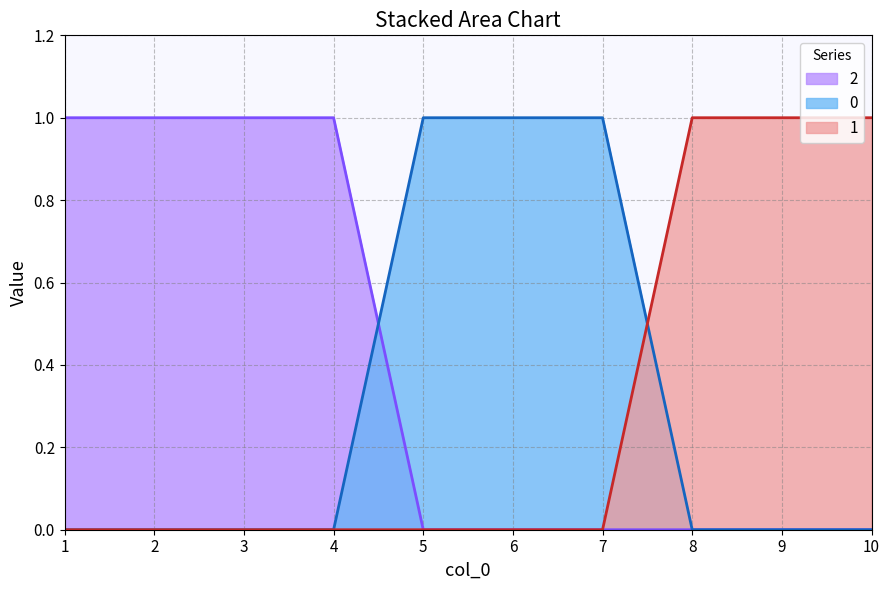

True or false: 0 has a value of 0 at 9.

True